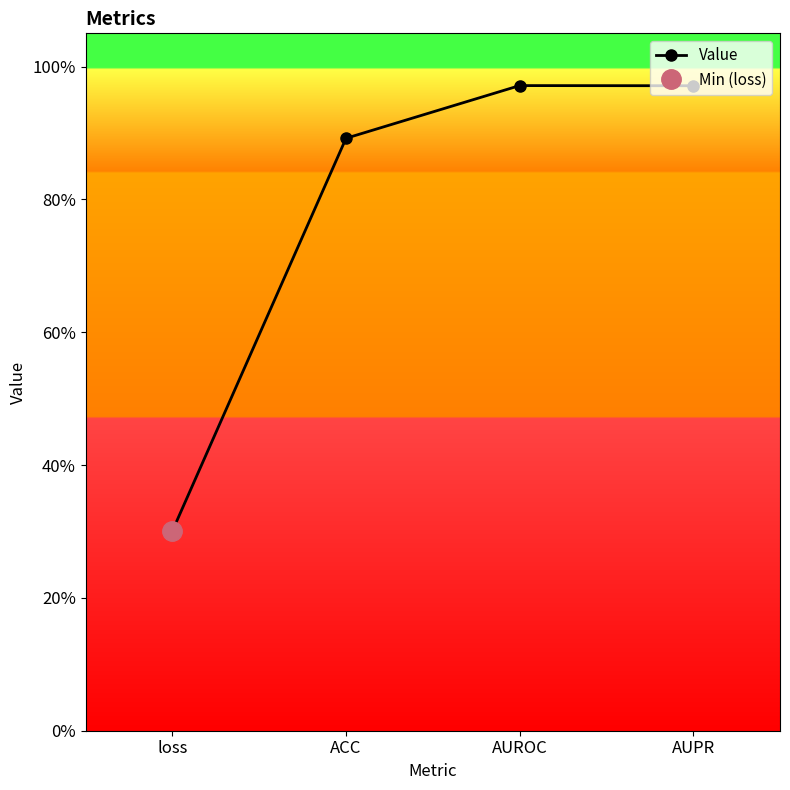

True or false: there are more than 1 points higher than both neighbors.

False